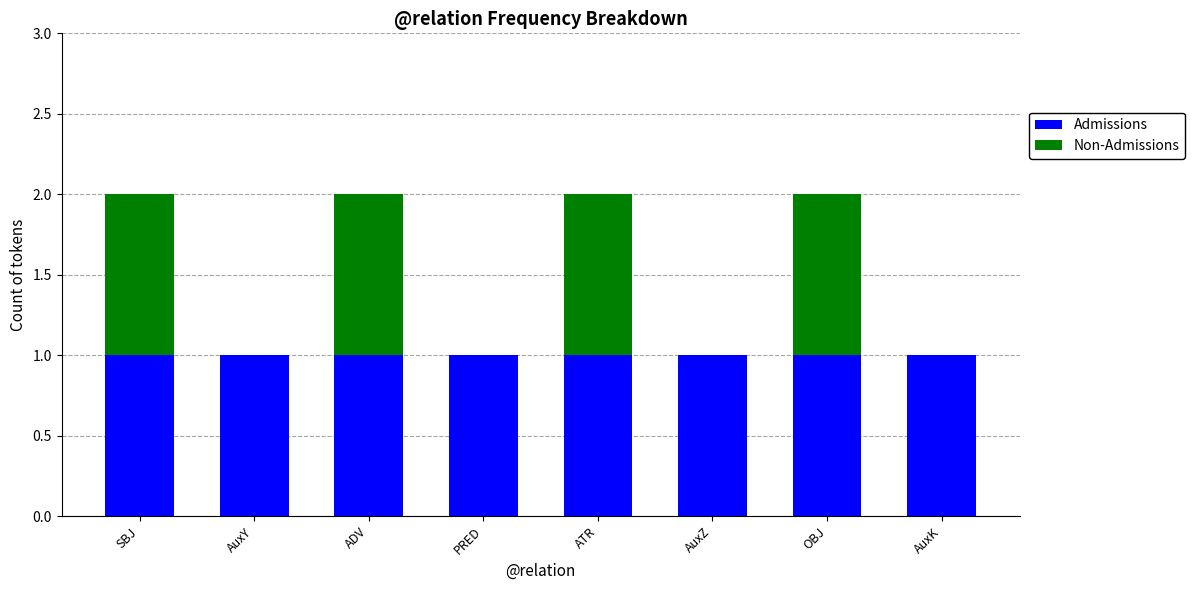

What is the sum of all Admissions values?

8